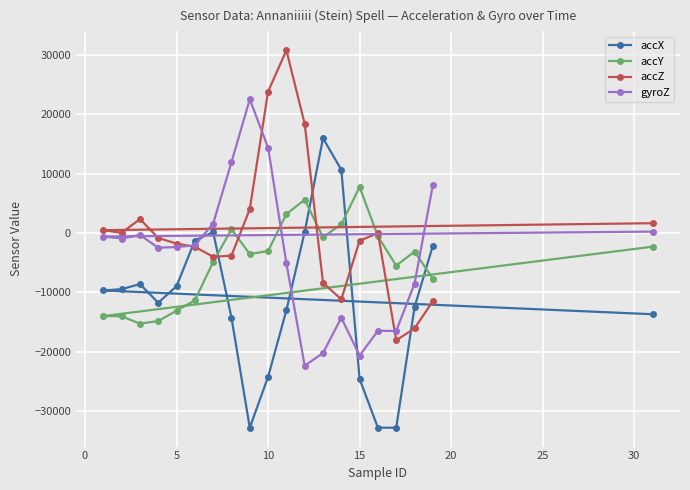

What is the sum of all accX values?

-225300